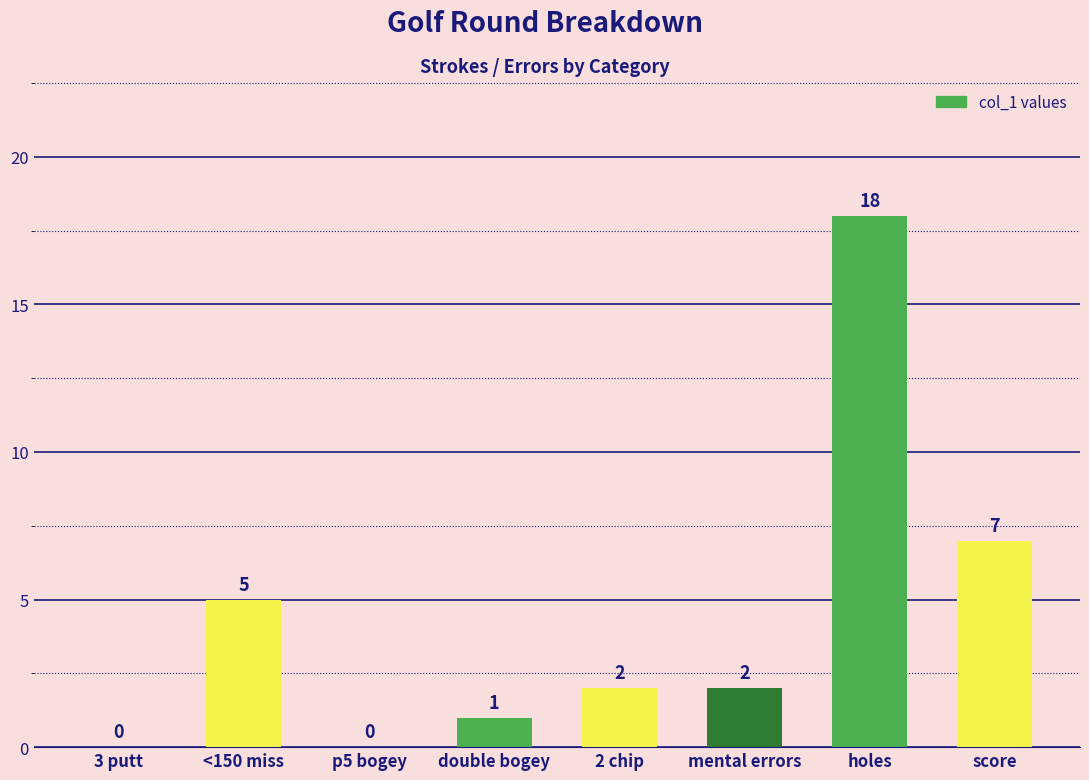

The value at score is 10. True or false?

False